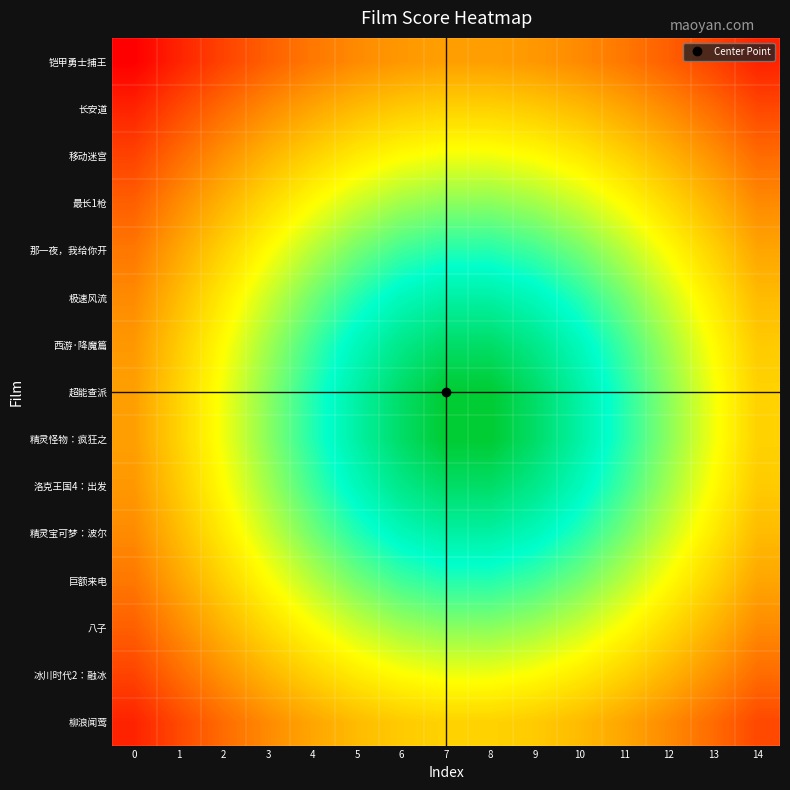

Rank the series by their maximum value, from highest to lowest.

超能查派, 精灵怪物：疯狂之, 西游·降魔篇, 洛克王国4：出发, 极速风流, 精灵宝可梦：波尔, 那一夜，我给你开, 巨额来电, 最长1枪, 八子, 移动迷宫, 冰川时代2：融冰, 长安道, 柳浪闻莺, 铠甲勇士捕王